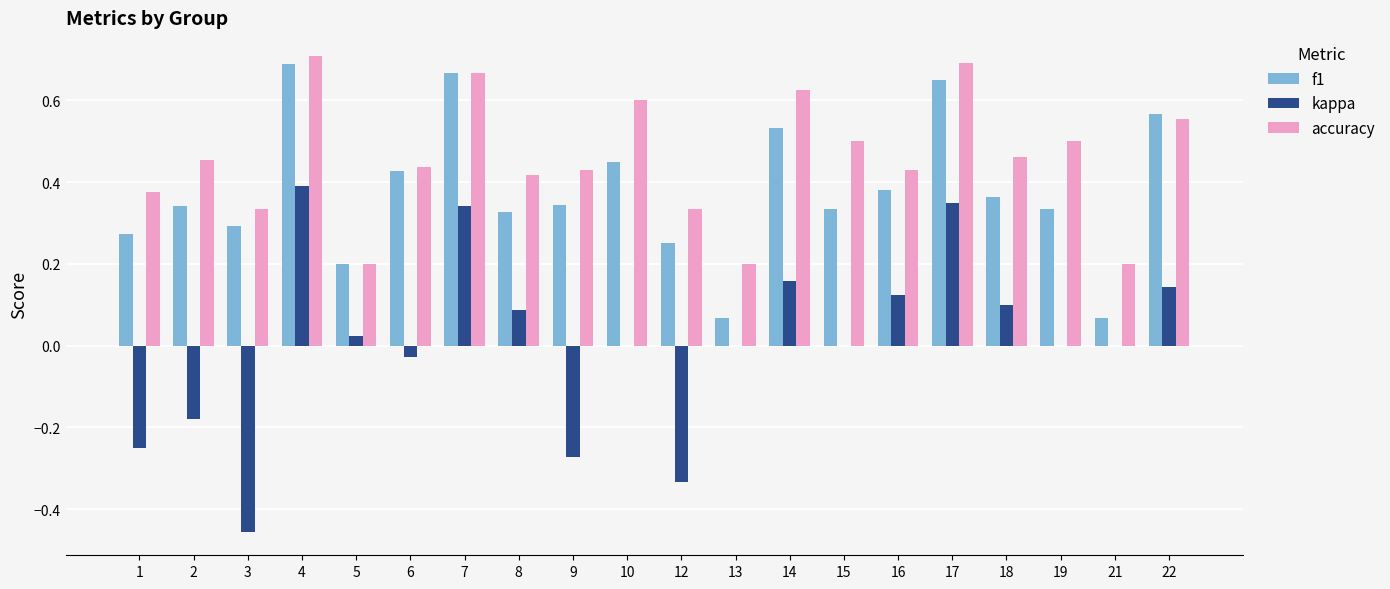

At which label does kappa reach its peak?

4